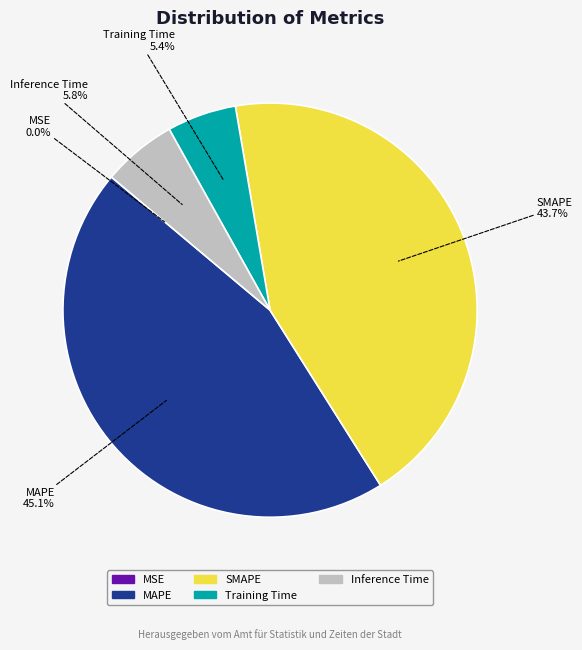

Which slice is the largest?

MAPE